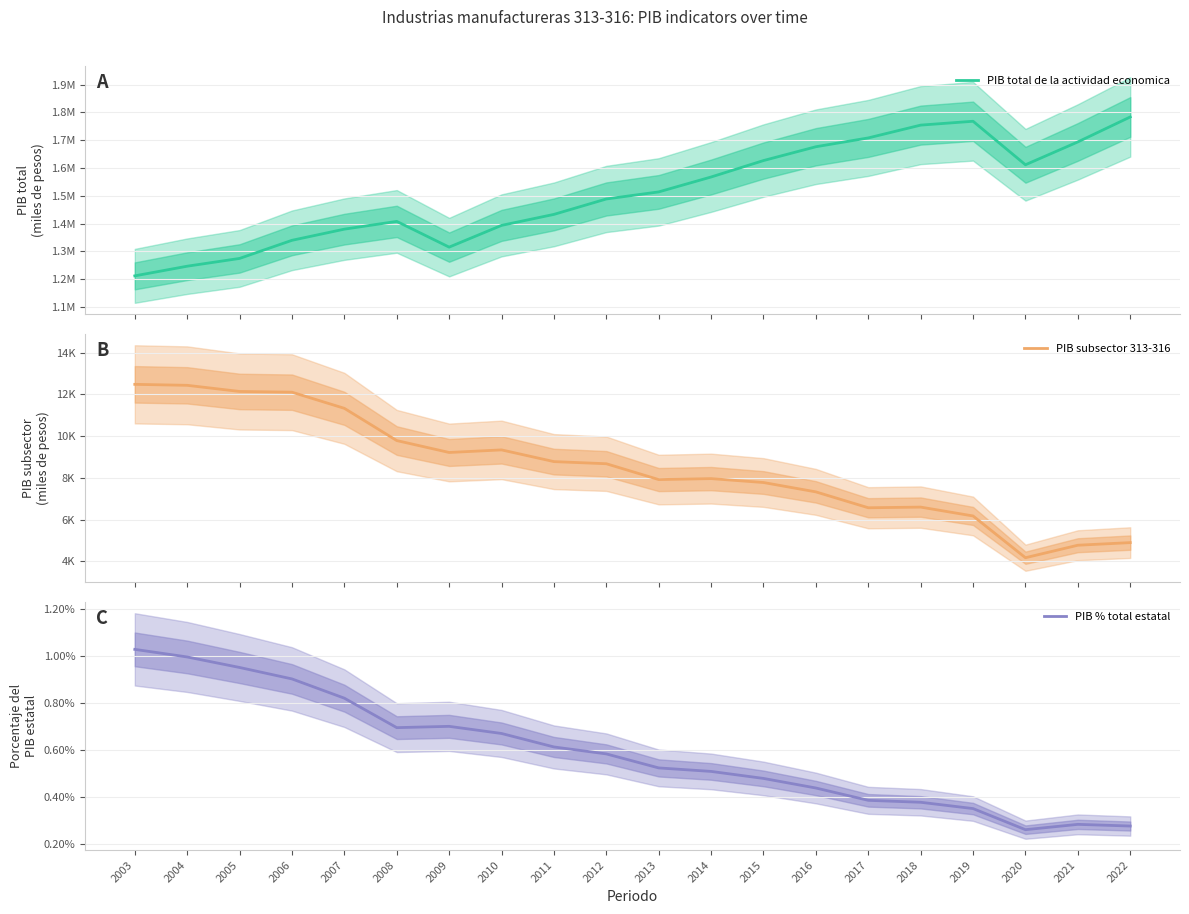

Reading left to right, what are all the values shown in this chart?

PIB total de la actividad economica: 1212171.2	1246901.4	1274855.8	1340006.1	1380125.9	1408019.7	1315481.8	1393675.4	1433185.4	1488616.8	1514072.6	1567647.2	1626750.8	1676418.7	1708140.0	1754179.5	1768025.5	1611603.3	1693742.8	1783505.1
PIB subsector 313-316: 12480.6	12434.0	12140.0	12105.1	11332.0	9788.6	9218.2	9341.6	8781.1	8678.8	7920.6	7966.9	7779.8	7331.1	6570.6	6602.2	6178.0	4178.2	4776.5	4901.8
PIB % total estatal: 0.0	0.0	0.0	0.0	0.0	0.0	0.0	0.0	0.0	0.0	0.0	0.0	0.0	0.0	0.0	0.0	0.0	0.0	0.0	0.0